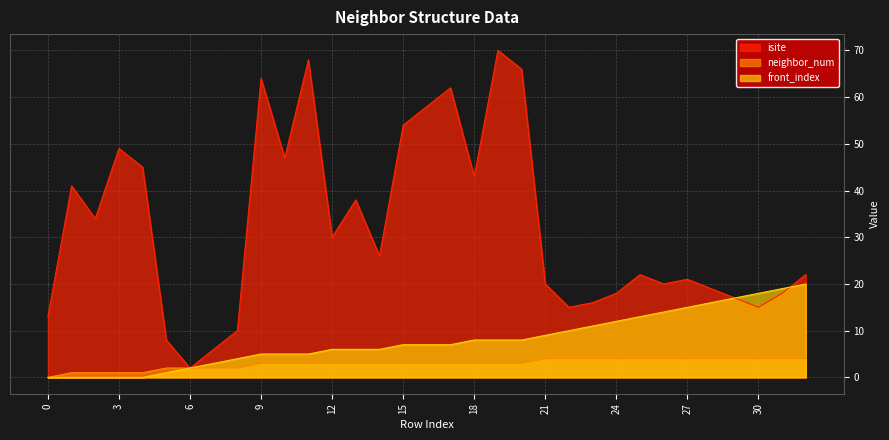

List the labels in order of front_index value, largest first.

32, 31, 30, 29, 28, 27, 26, 25, 24, 23, 22, 21, 18, 19, 20, 15, 16, 17, 12, 13, 14, 9, 10, 11, 8, 7, 6, 5, 0, 1, 2, 3, 4